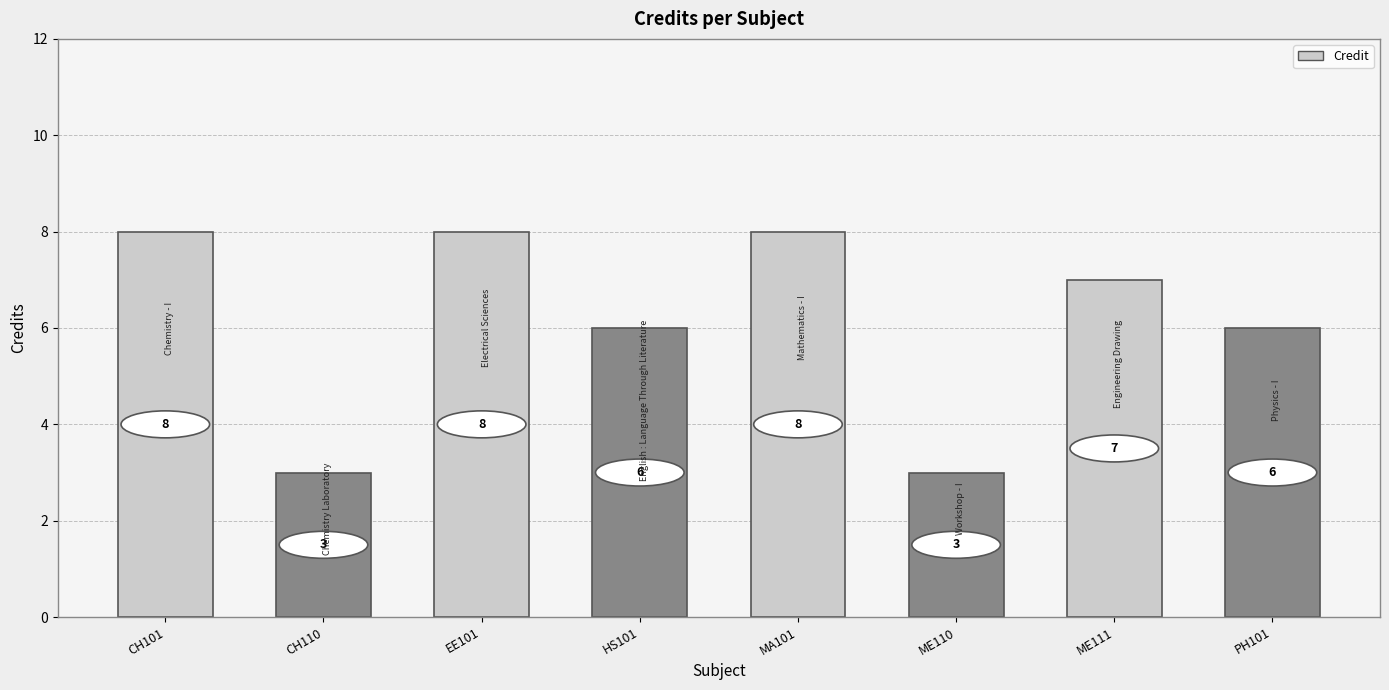

How many series are shown in this chart?

1